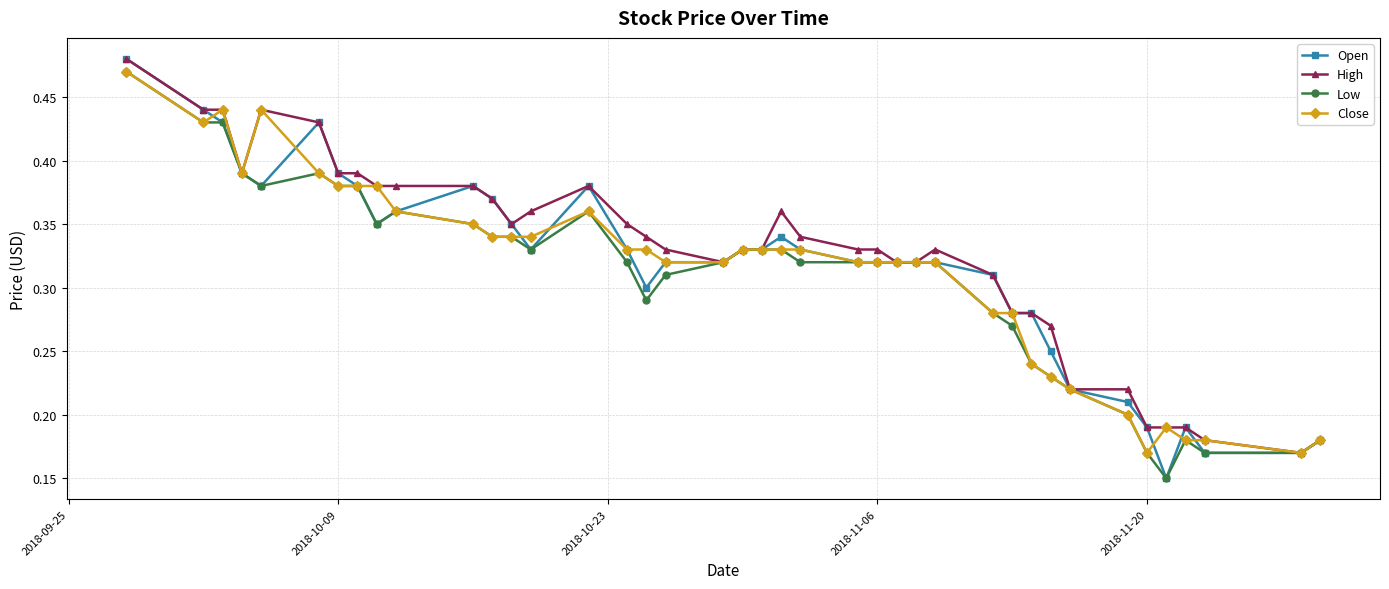

How many lines are shown in the chart?

4